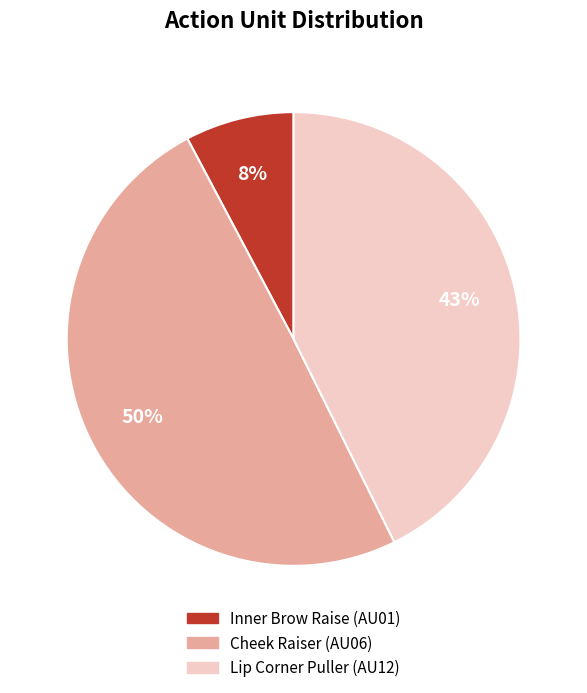

Is there a majority slice in this chart?

No